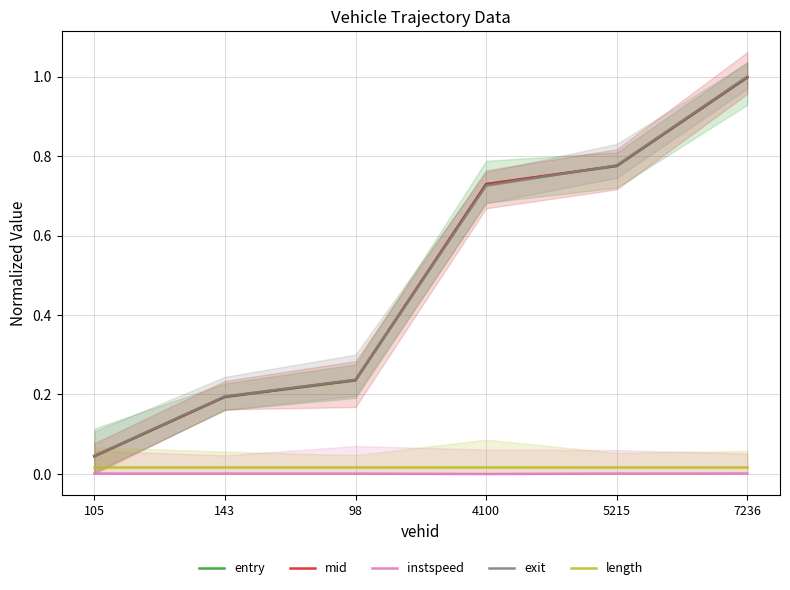

At 143, list the series in order from largest to smallest.

exit, mid, entry, length, instspeed